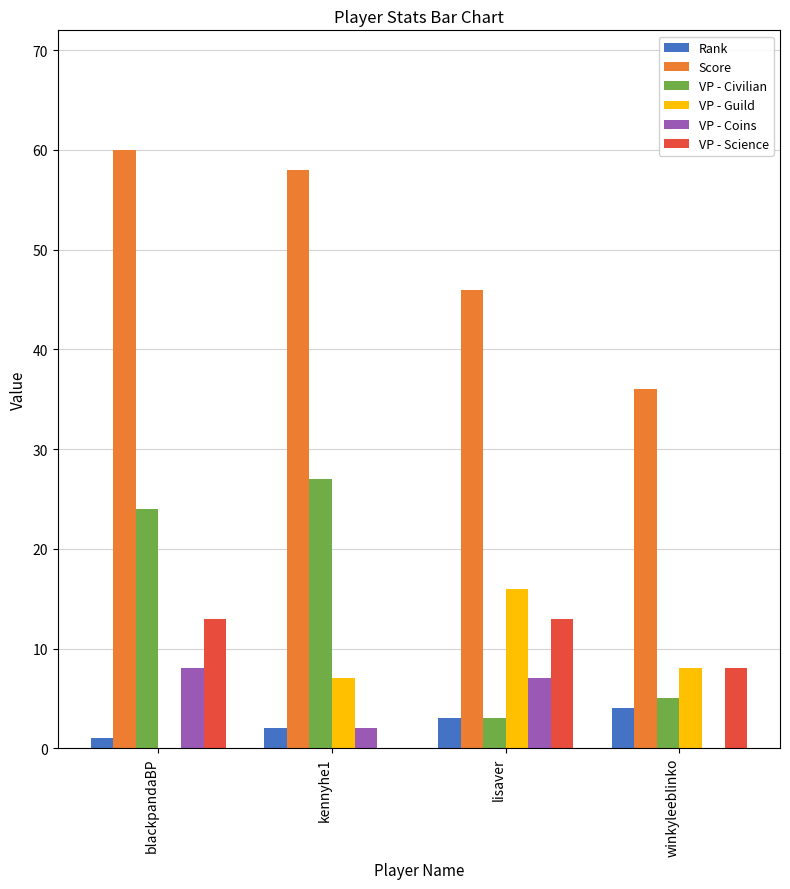

What is the sum of all VP - Coins values?

17